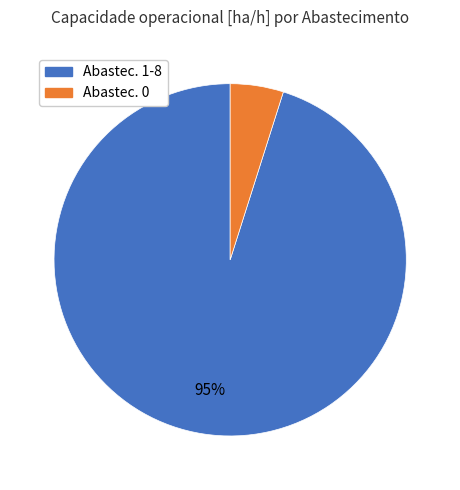

How many segments does this pie chart have?

2